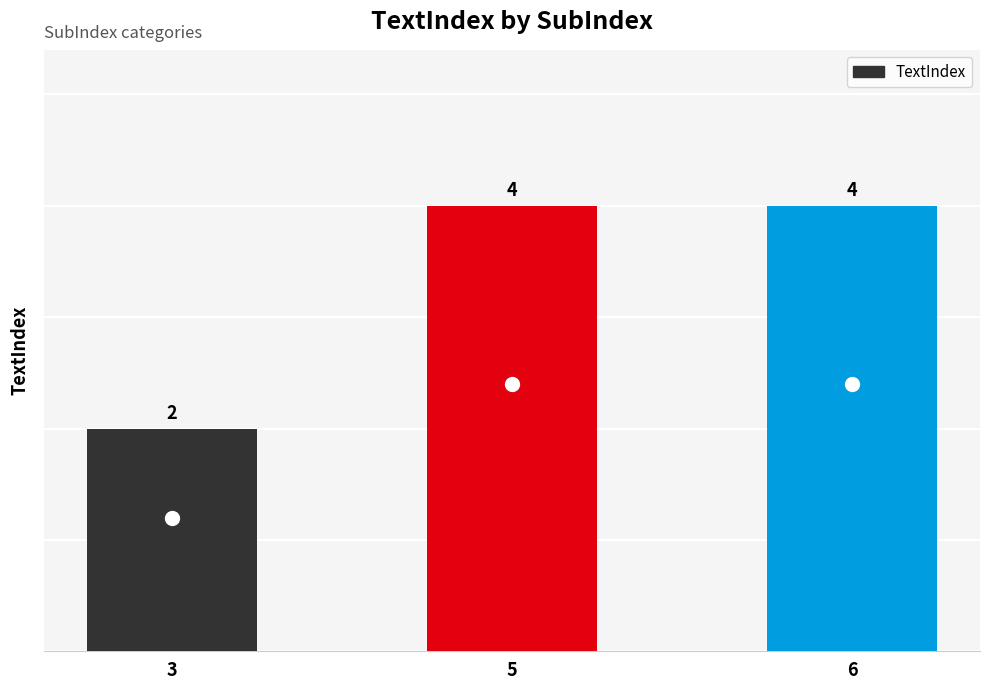

The value at 5 is 4. True or false?

True